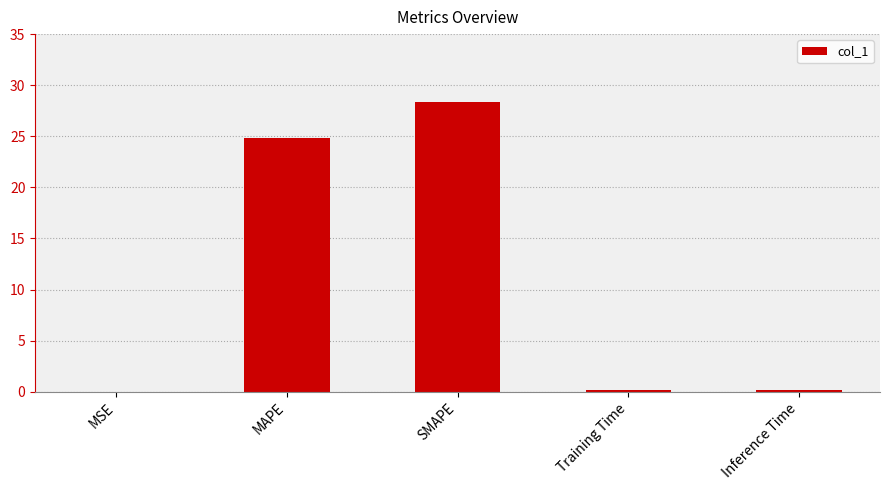

What is the change in value from MSE to Training Time?

+0.2